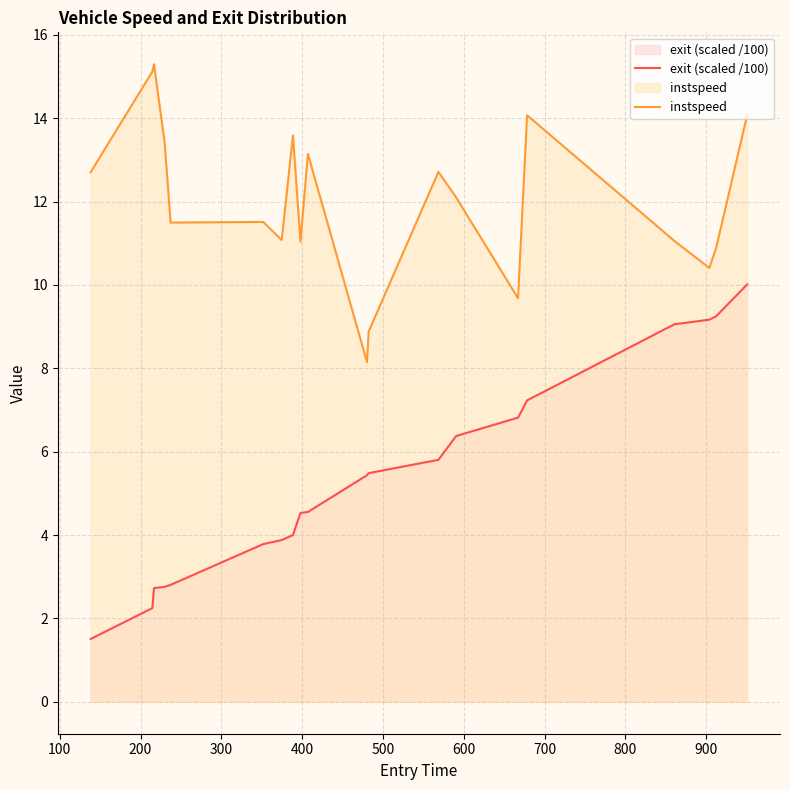

Rank the series by their maximum value, from lowest to highest.

exit (scaled /100), instspeed